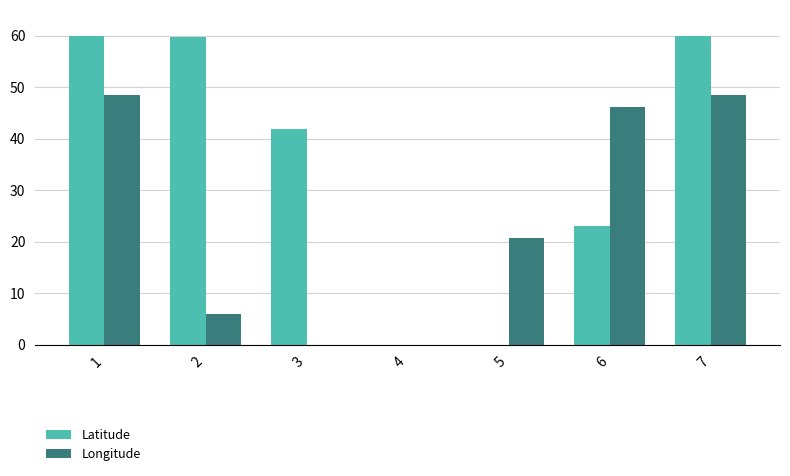

What is the sum of all Latitude values?

244.7